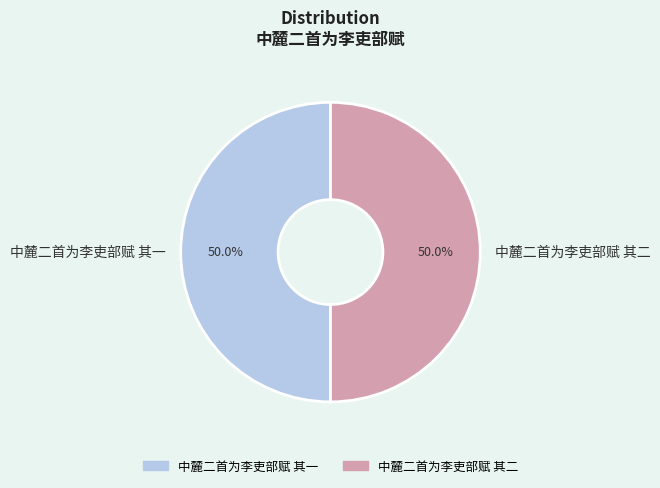

What portion of the pie excludes 中麓二首为李吏部赋 其二?

50.0%